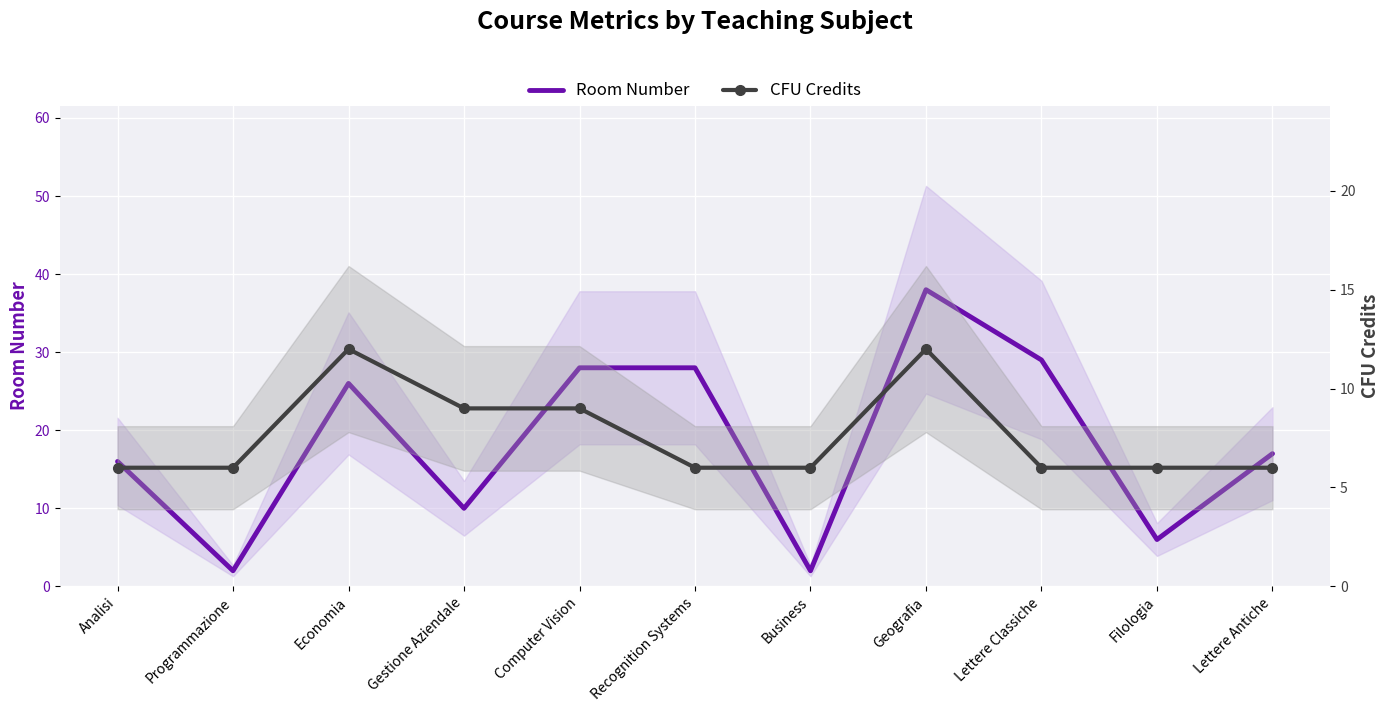

At which label does Room Number reach its peak?

Geografia